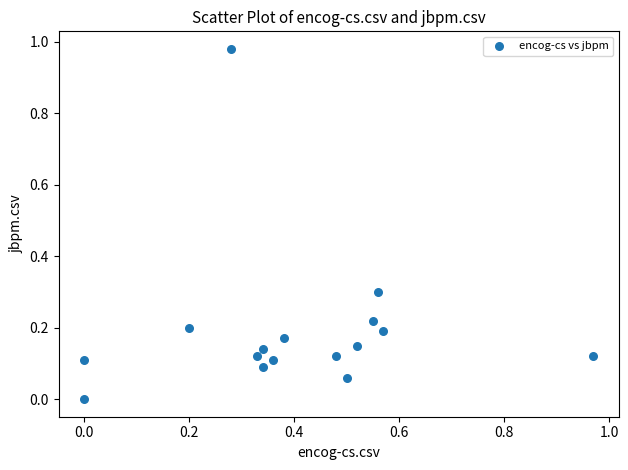

How many data points are displayed?

16